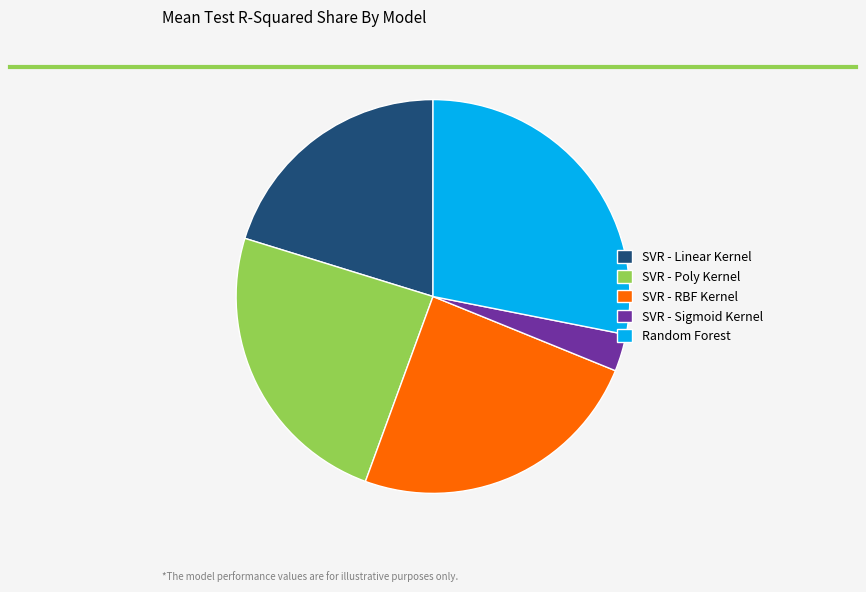

Which category has the biggest portion of the pie?

Random Forest